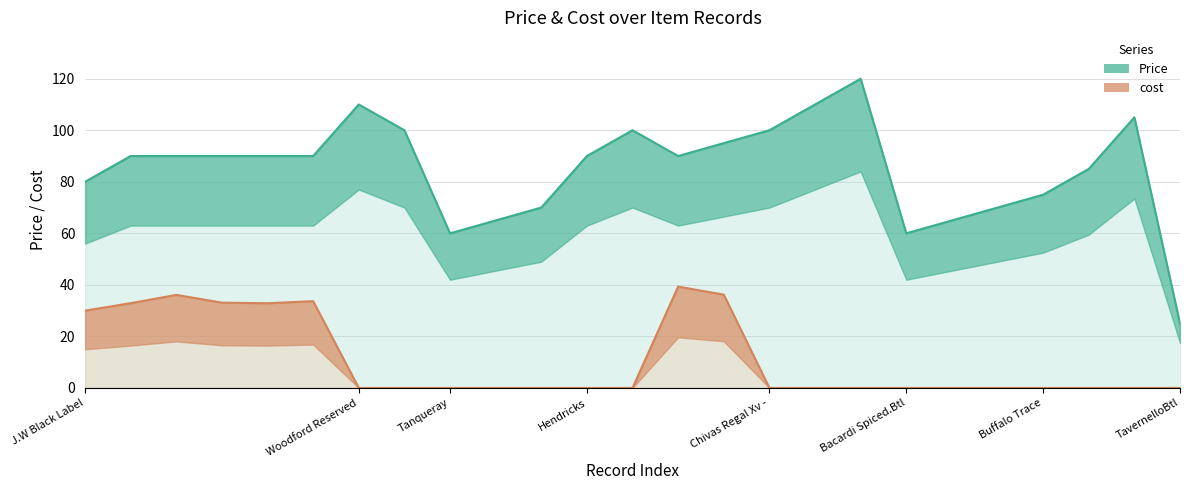

What is the sum of all cost values?

274.2